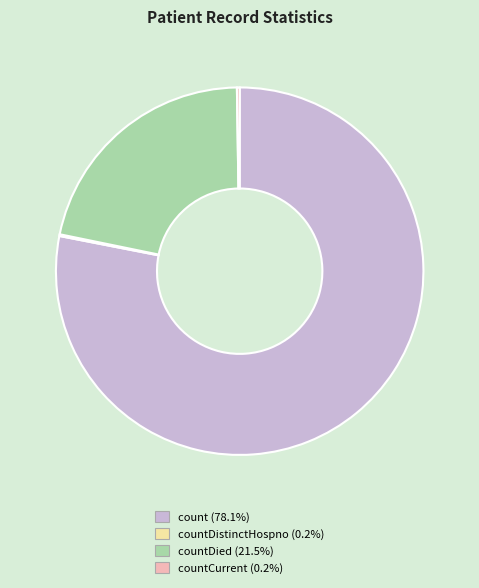

Does any single category account for the majority?

Yes